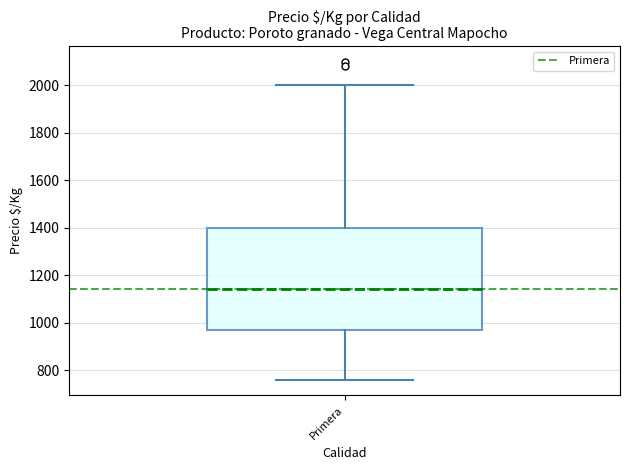

Read this box plot against the y-axis: the position of the median line, the range covered by the box, and the ends of both whiskers. The values are not printed on the chart, so give them approximately, as read against the axis.

median 1140, box 980 to 1400, whiskers 760 to 2000